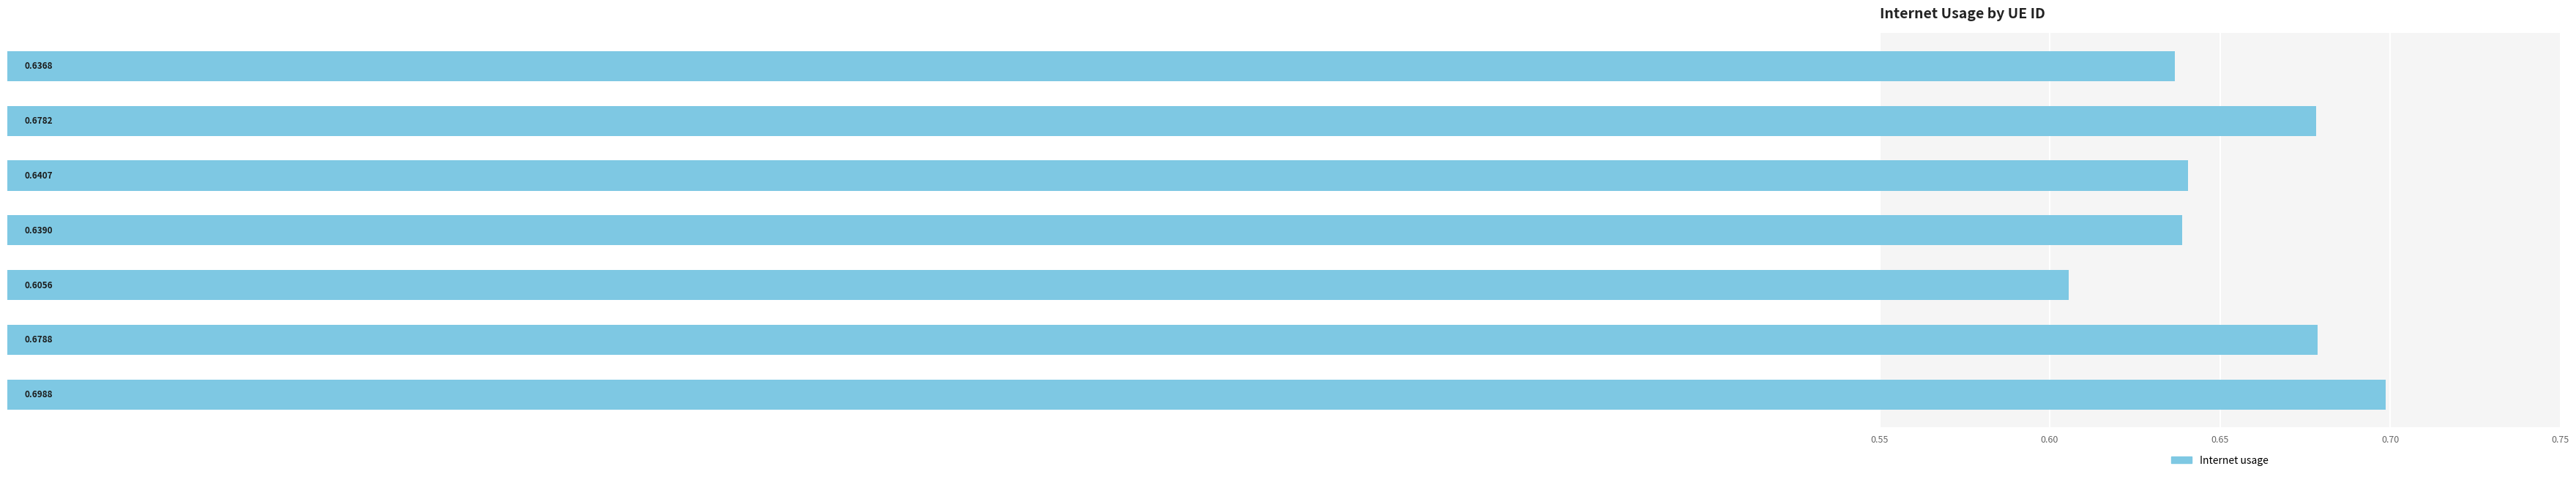

List the labels in order of value, largest first.

270885, 1182224, 1180136, 1109958, 1276209, 1246497, 532740